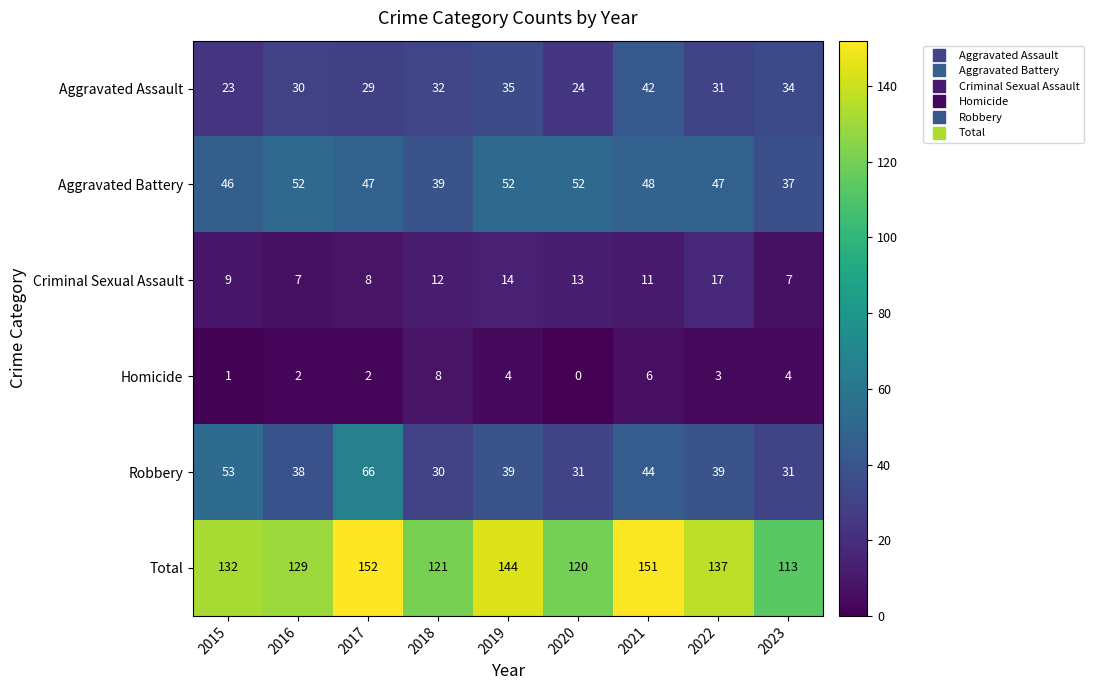

What is the approximate value of Criminal Sexual Assault at 2023, to the nearest 5?

5